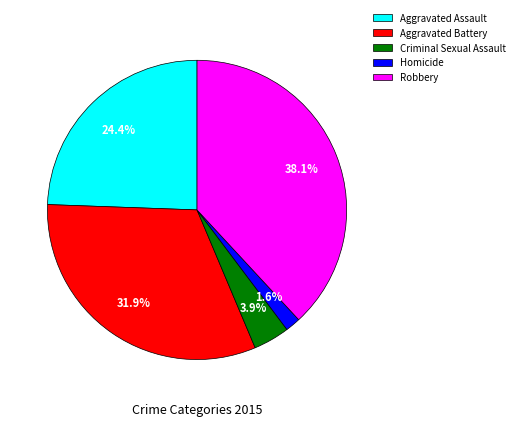

Which slice is the largest?

Robbery